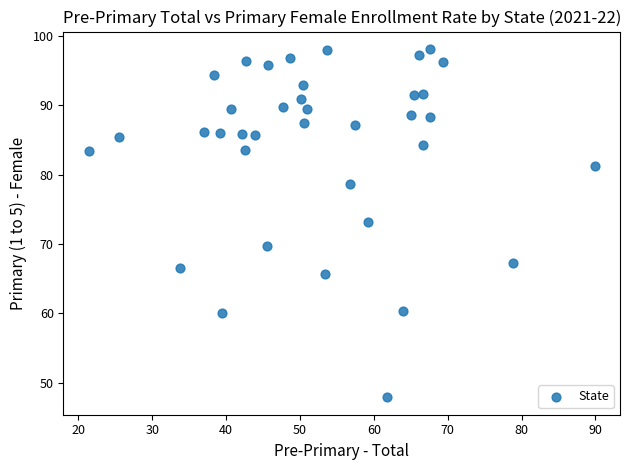

What is the range of X values (max minus min)?

68.5